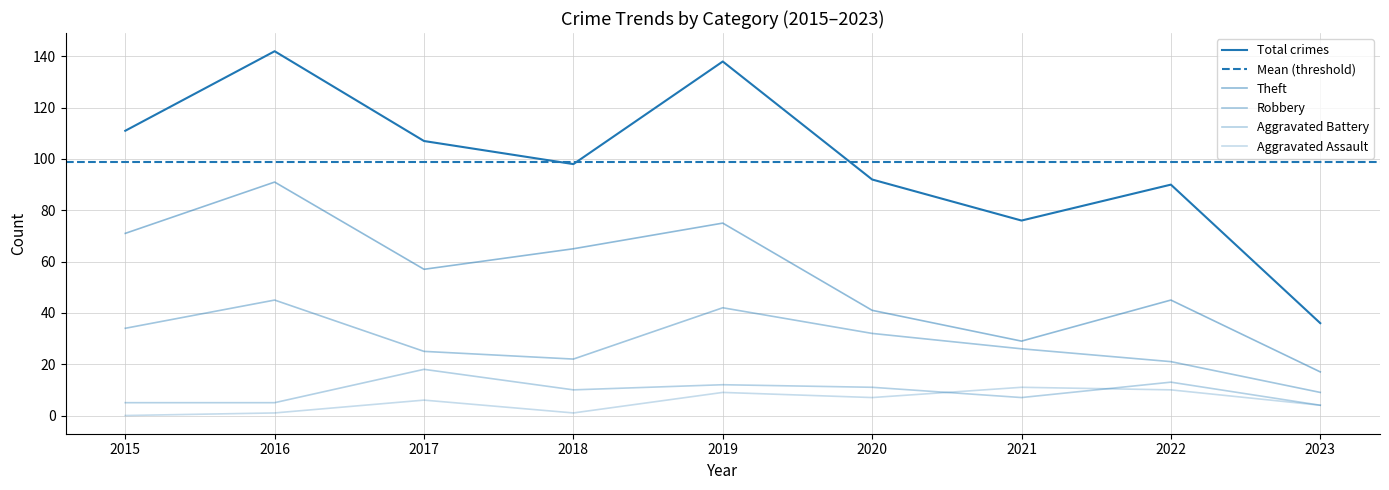

At which category does Aggravated Assault reach its first local peak?

2017